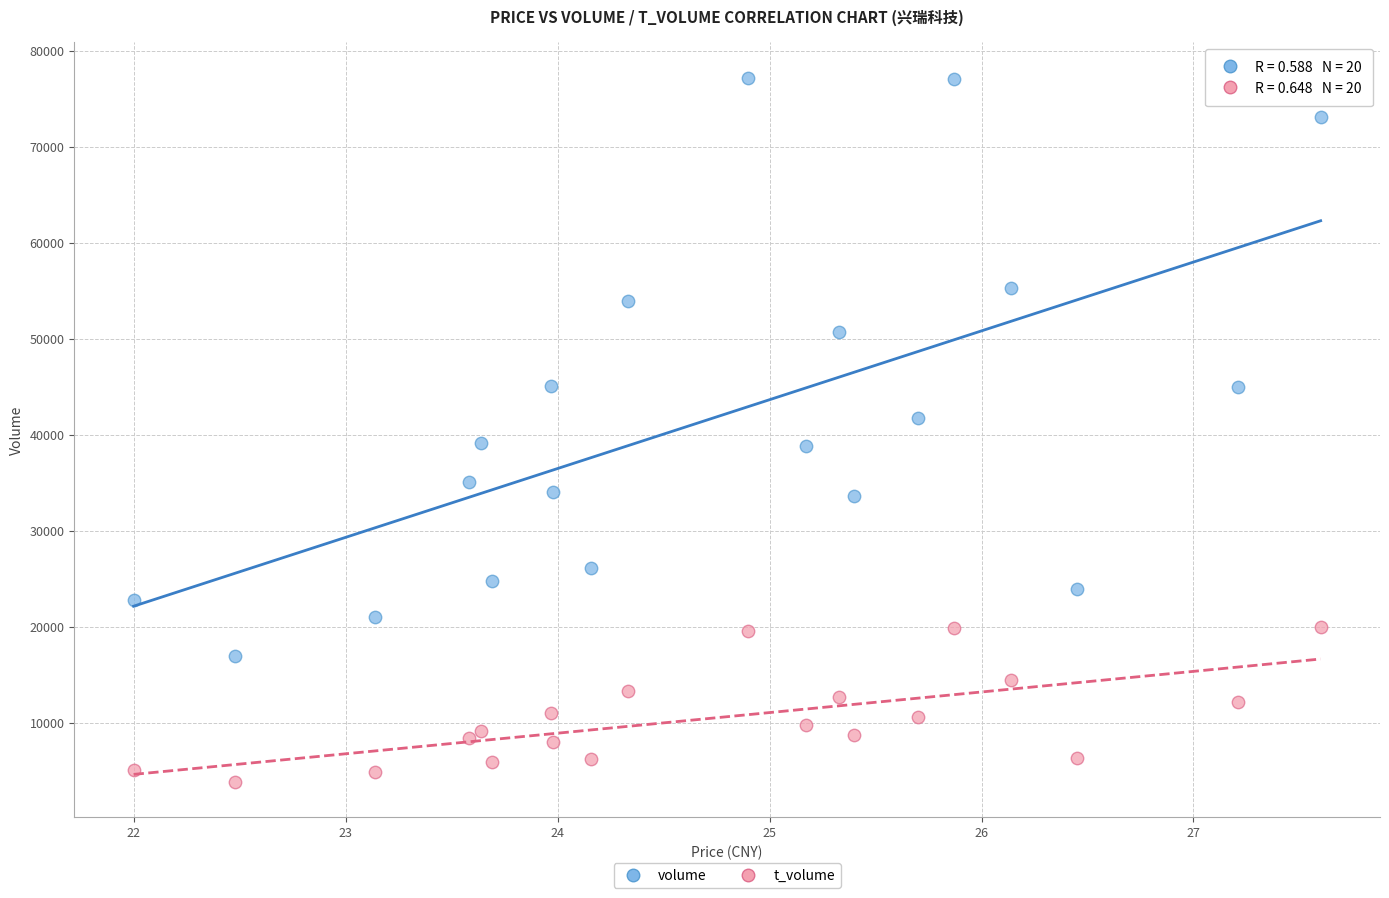

Which series reaches the maximum Y coordinate?

volume